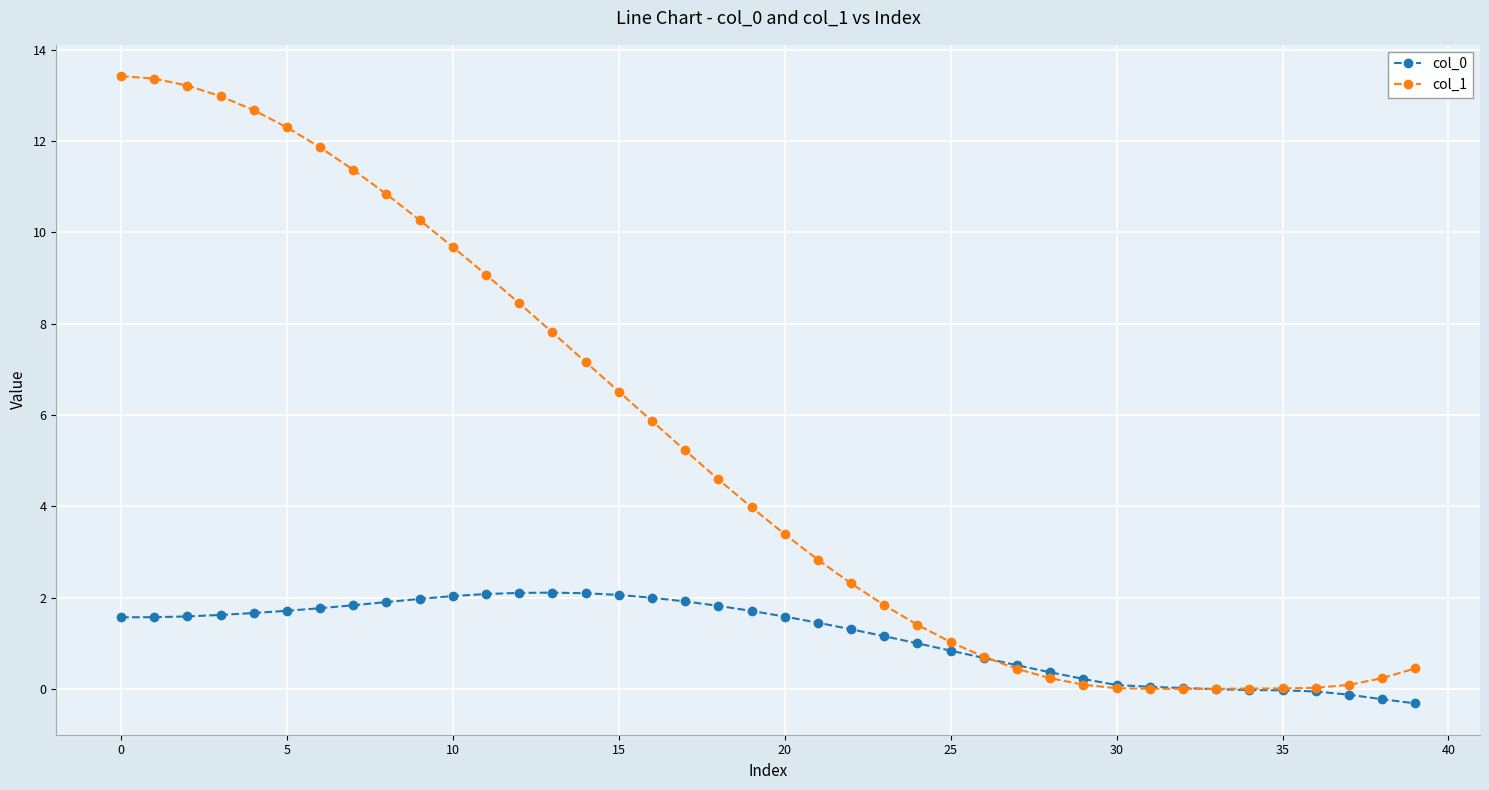

What is the maximum value shown in the chart?

13.4